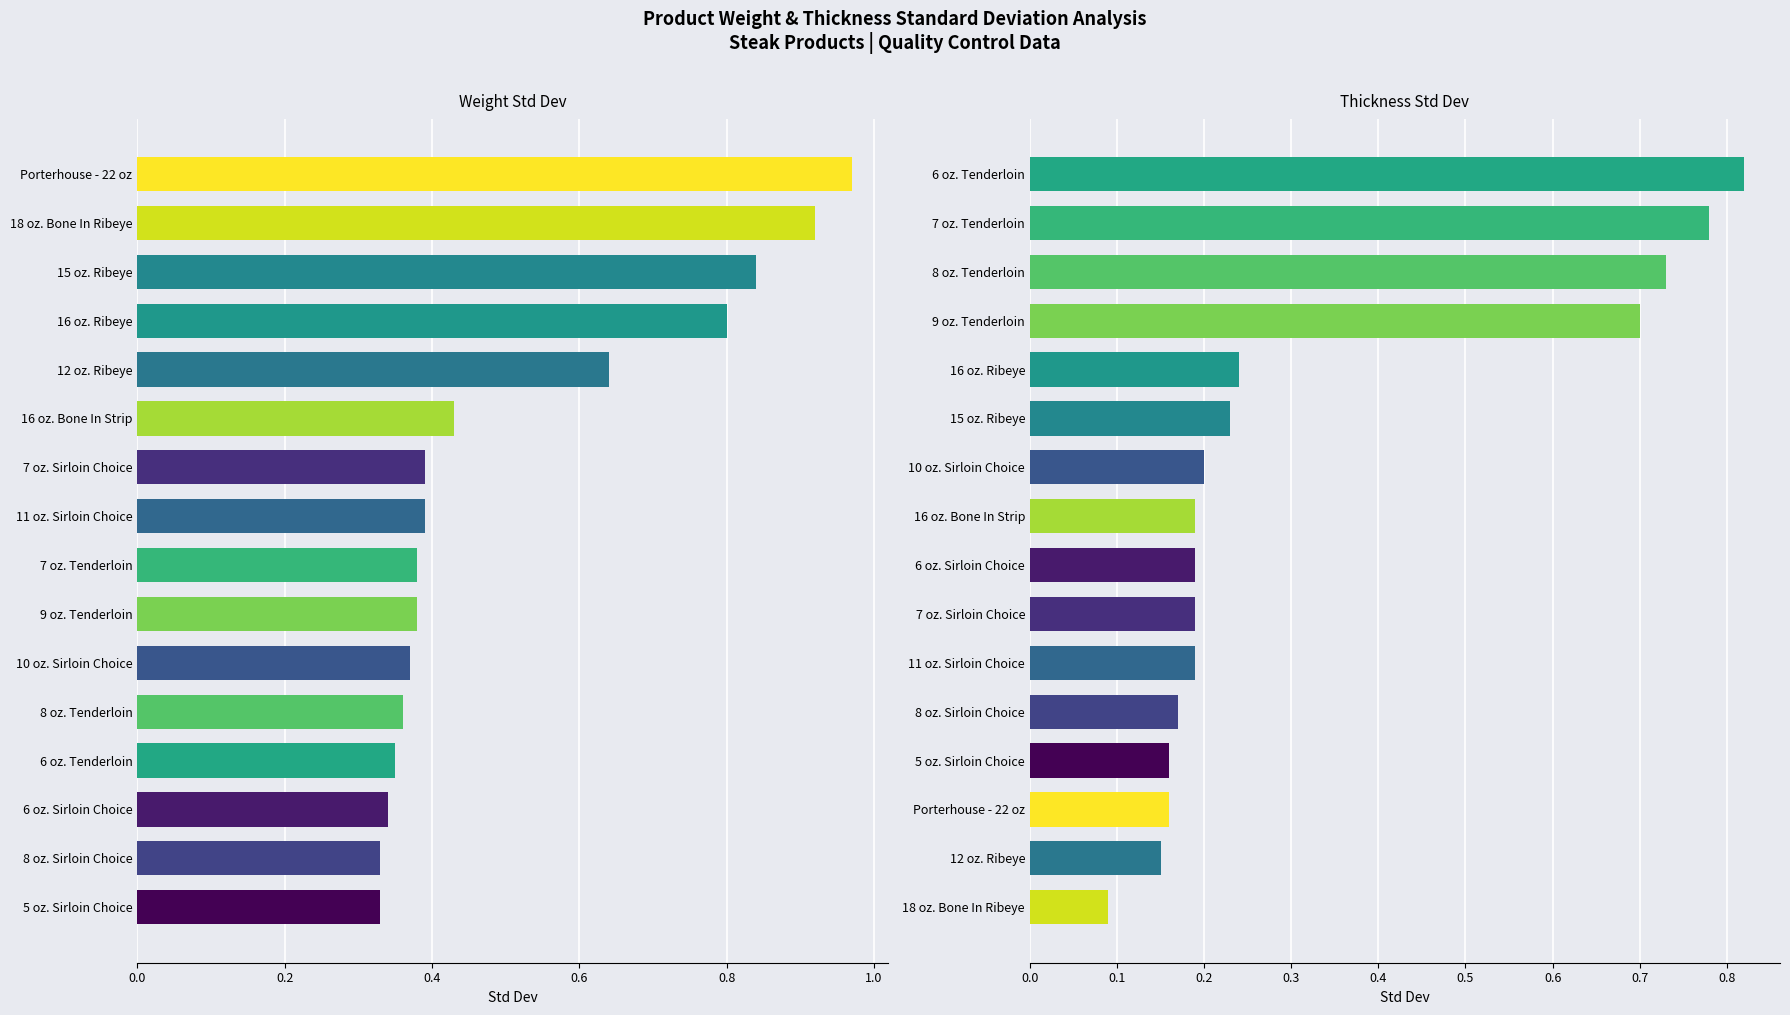

The value of Thickness Std Dev at 16 oz. Bone In Strip is 0.2. True or false?

True